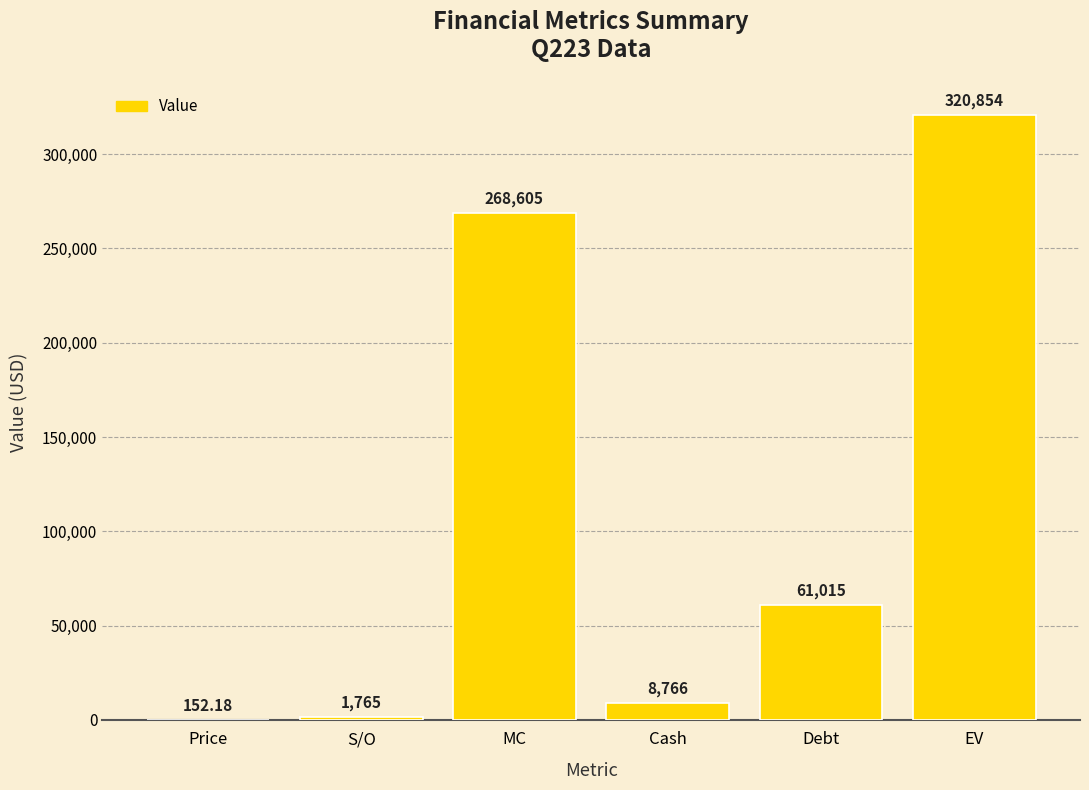

How many distinct data groups are displayed?

1